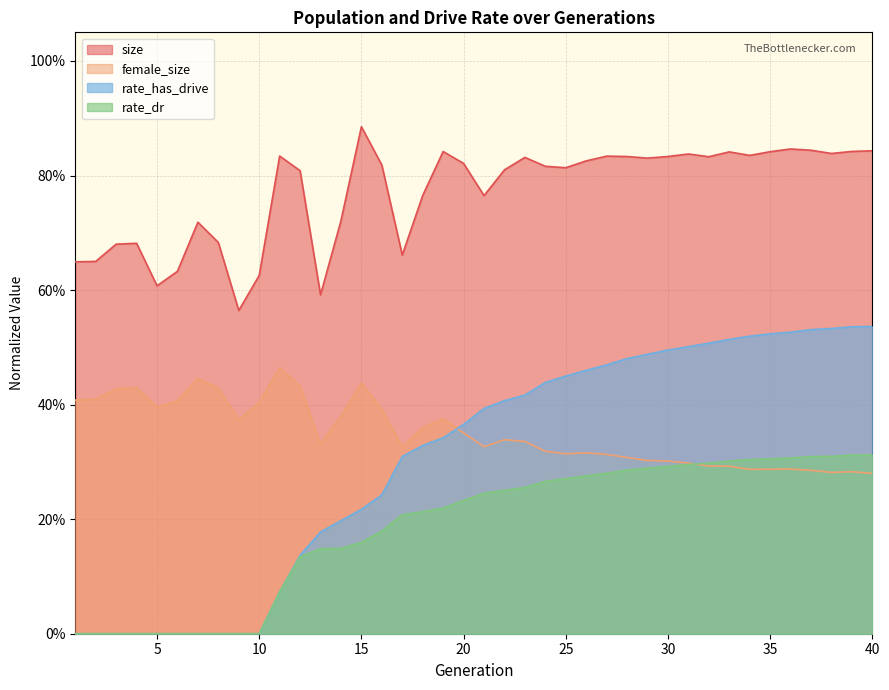

True or false: female_size has more than 1 points higher than both neighbors.

True